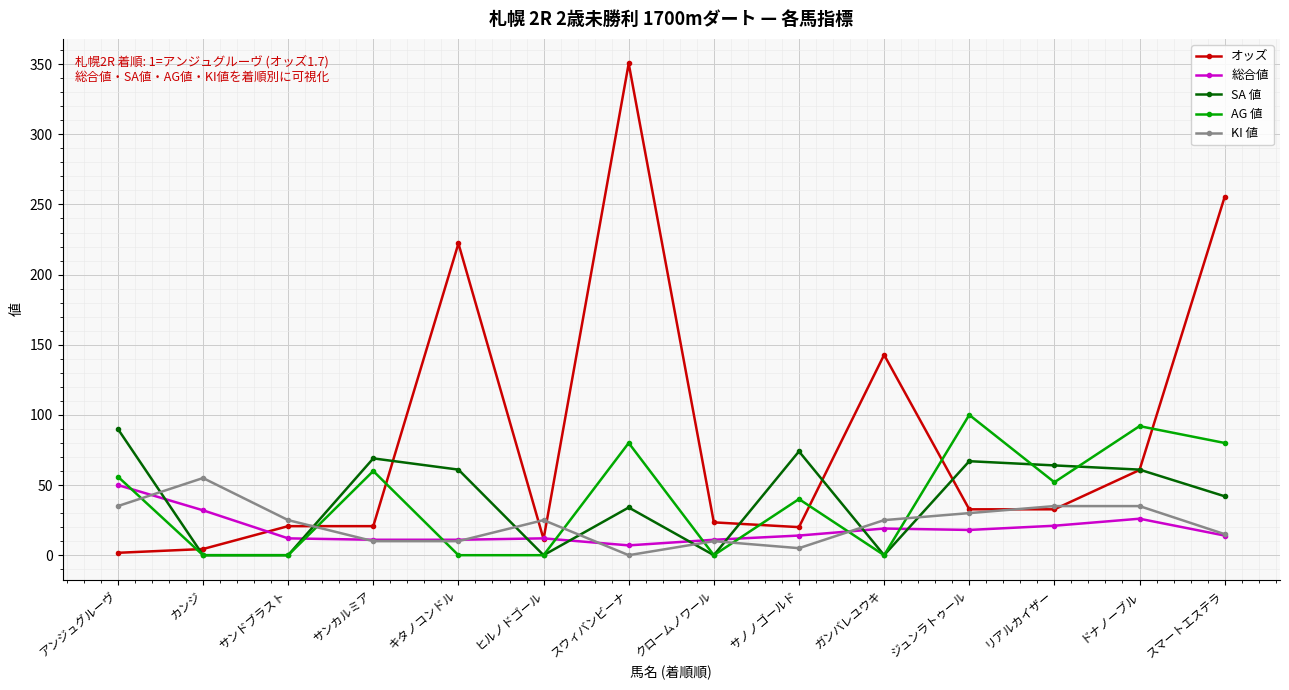

Between リアルカイザー and スマートエステラ, which series saw the biggest shift?

オッズ